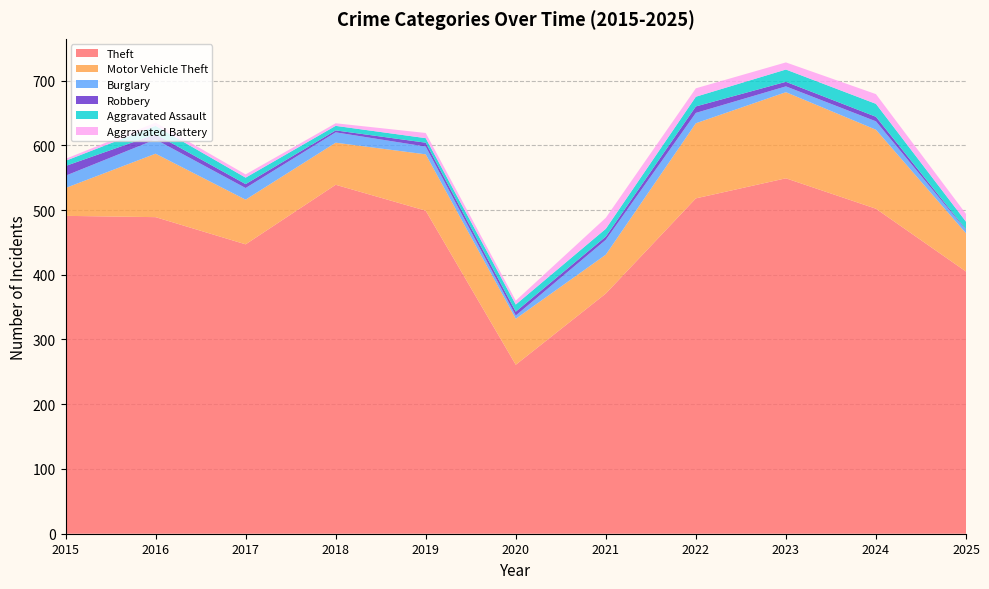

Reading right to left, extract all data points from this chart.

Theft: 405	502	549	518	371	261	499	539	447	489	491
Motor Vehicle Theft: 59	122	133	116	60	71	87	65	69	98	43
Burglary: 5	13	9	16	23	5	12	16	18	22	19
Robbery: 1	7	7	10	5	6	6	3	6	8	15
Aggravated Assault: 12	20	19	15	12	11	7	7	10	13	8
Aggravated Battery: 12	15	11	13	17	6	8	4	5	5	3